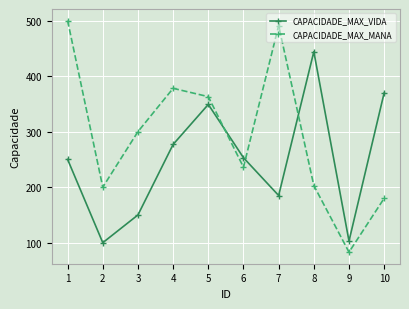

Which series has the largest total across all categories?

CAPACIDADE_MAX_MANA